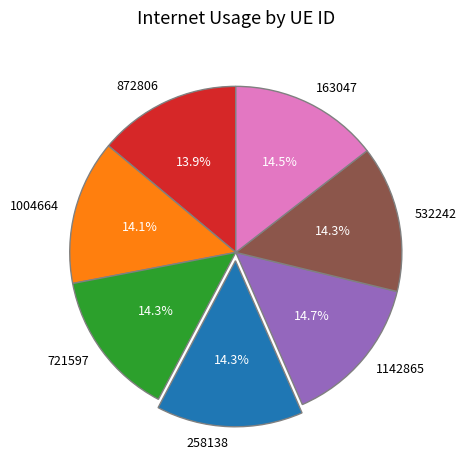

How many segments does this pie chart have?

7